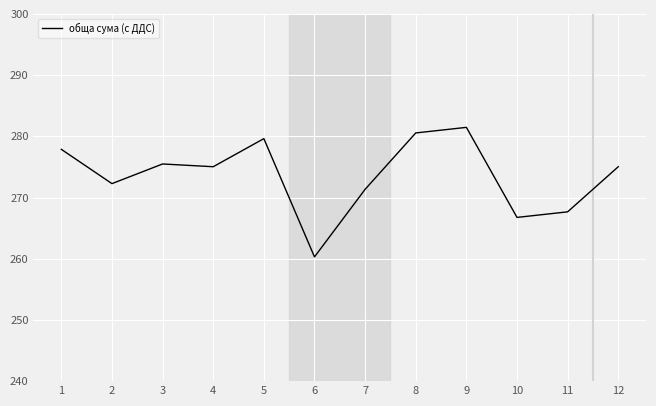

Which has a higher value, 2 or 5?

5